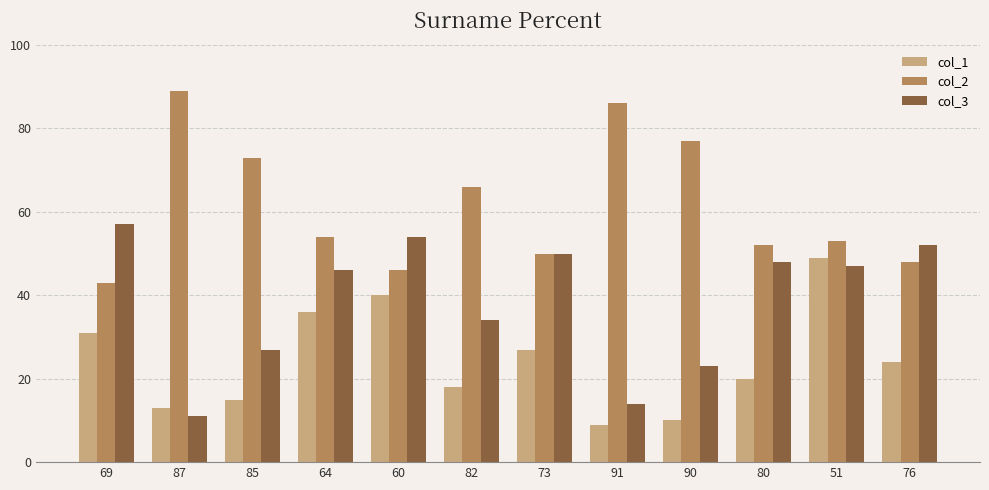

What is the difference between the col_3 values at 80 and 76?

4